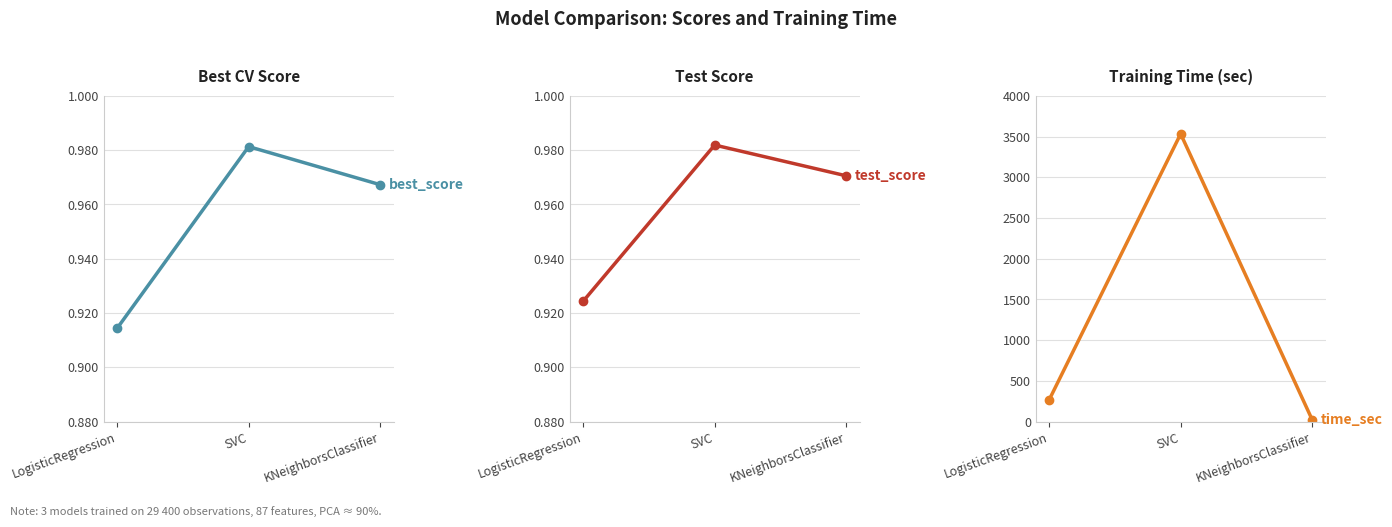

What position from the left is LogisticRegression?

1